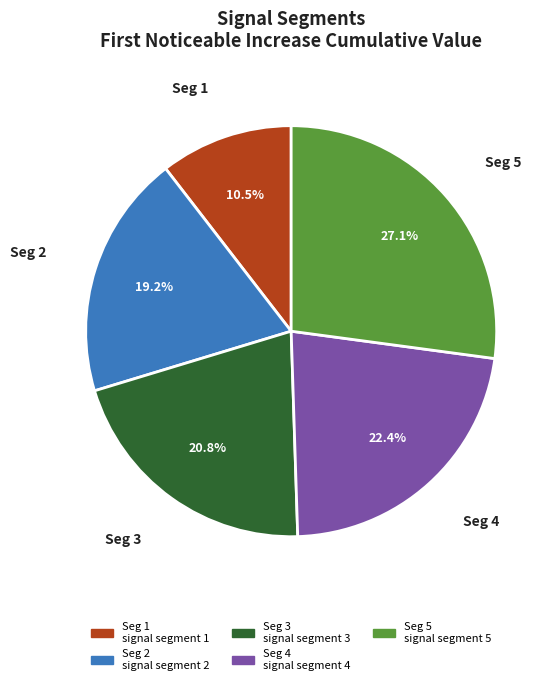

Is there any slice that represents more than half of the pie?

No